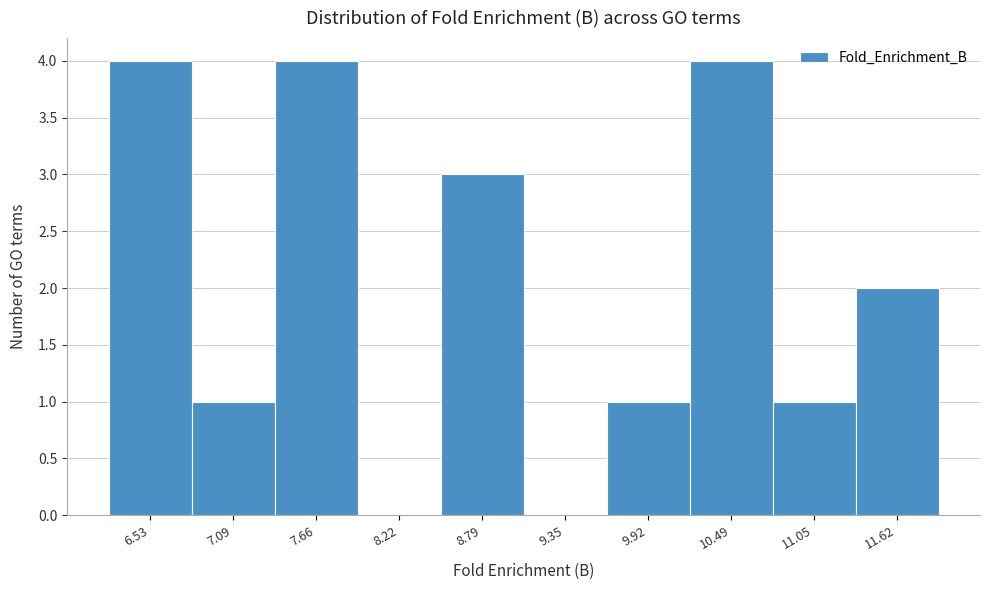

Reading left to right, what are all the values shown in this chart?

6.53=4	7.09=1	7.66=4	8.22=0	8.79=3	9.35=0	9.92=1	10.49=4	11.05=1	11.62=2